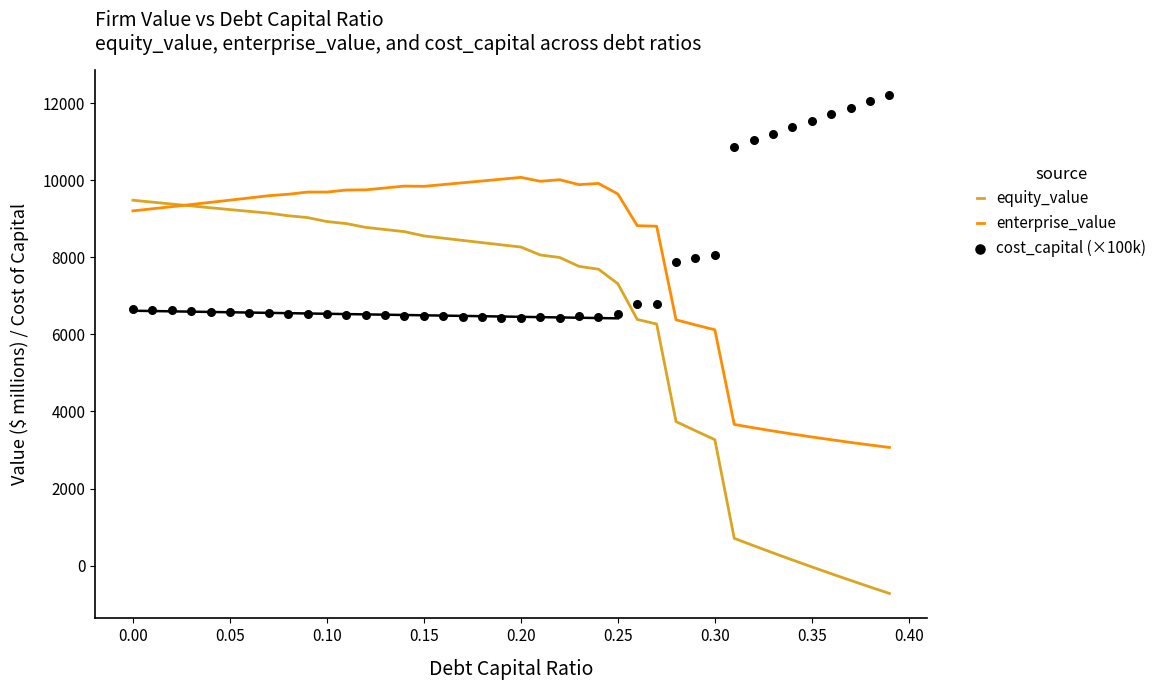

Which series has the largest total across all categories?

enterprise_value